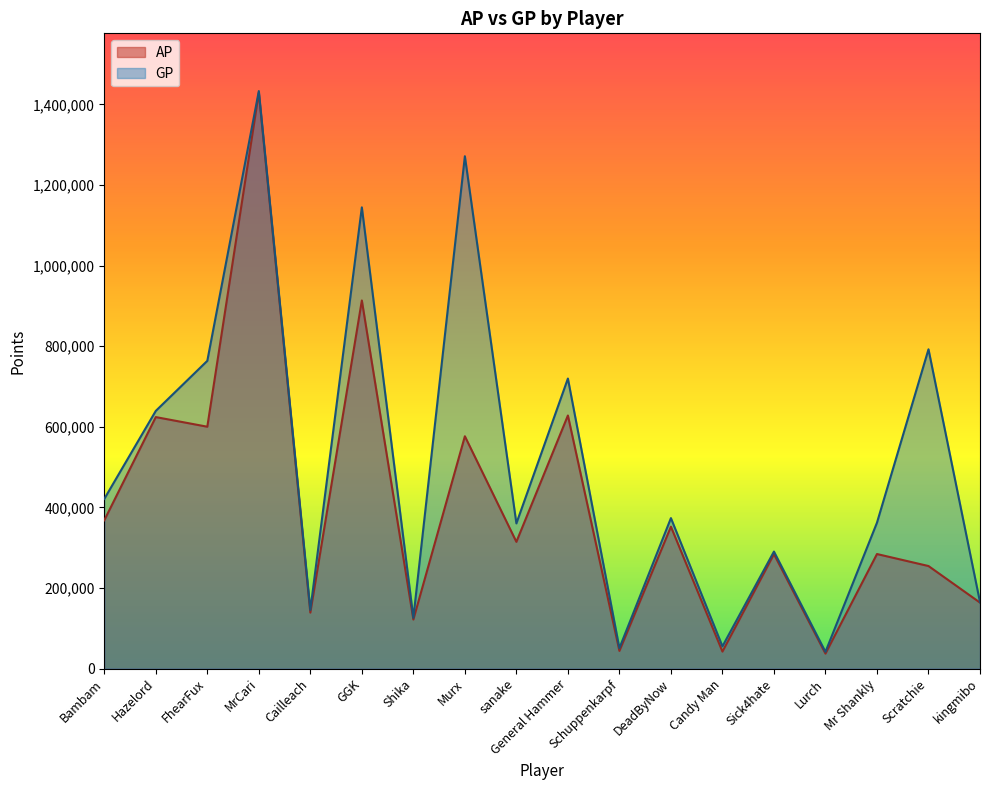

Does the chart have visible grid lines?

No